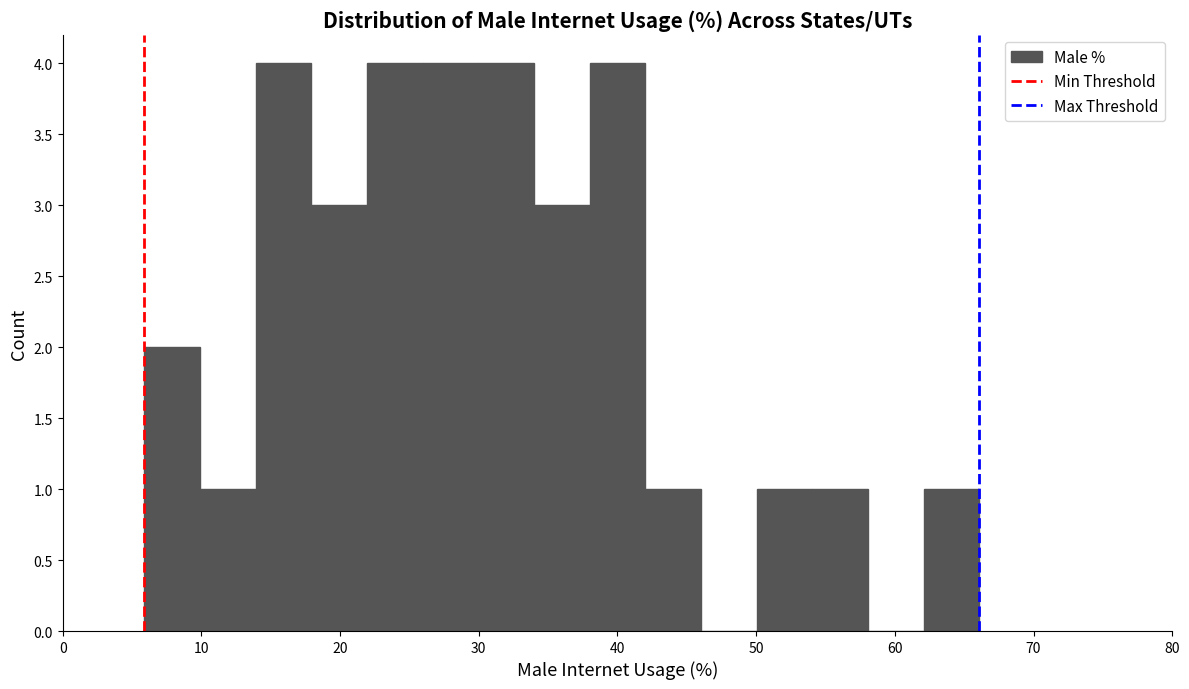

Reading left to right, list every bar in this chart as the range it spans on the x-axis followed by its height. Neither the bar edges nor the heights are printed on the chart, so give them approximately, as read against the axes.

6 to 10: 2
10 to 14: 1
14 to 18: 4
18 to 22: 3
22 to 26: 4
26 to 30: 4
30 to 34: 4
34 to 38: 3
38 to 42: 4
42 to 46: 1
46 to 50: 0
50 to 54: 1
54 to 58: 1
58 to 62: 0
62 to 66: 1